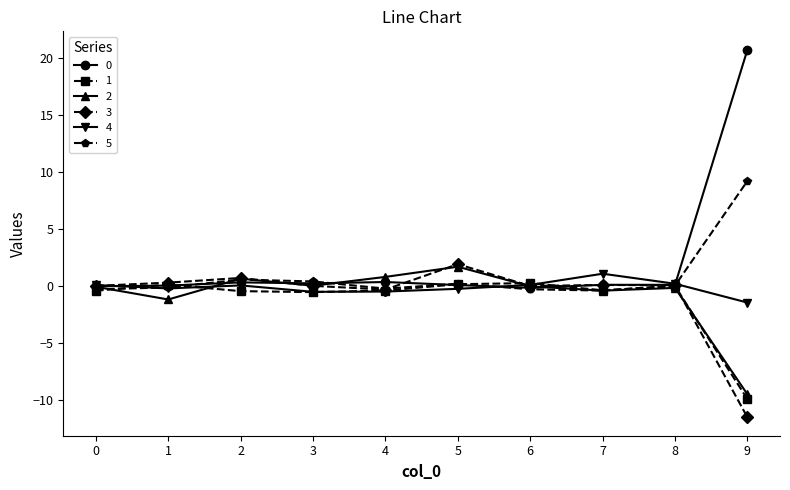

True or false: 2 has a value of 1.7 at 5.

True